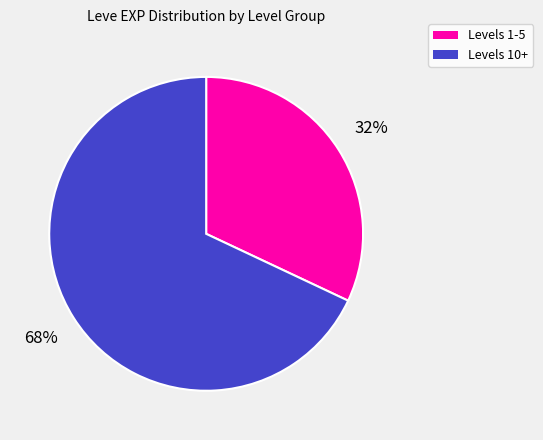

Does any single category account for the majority?

Yes